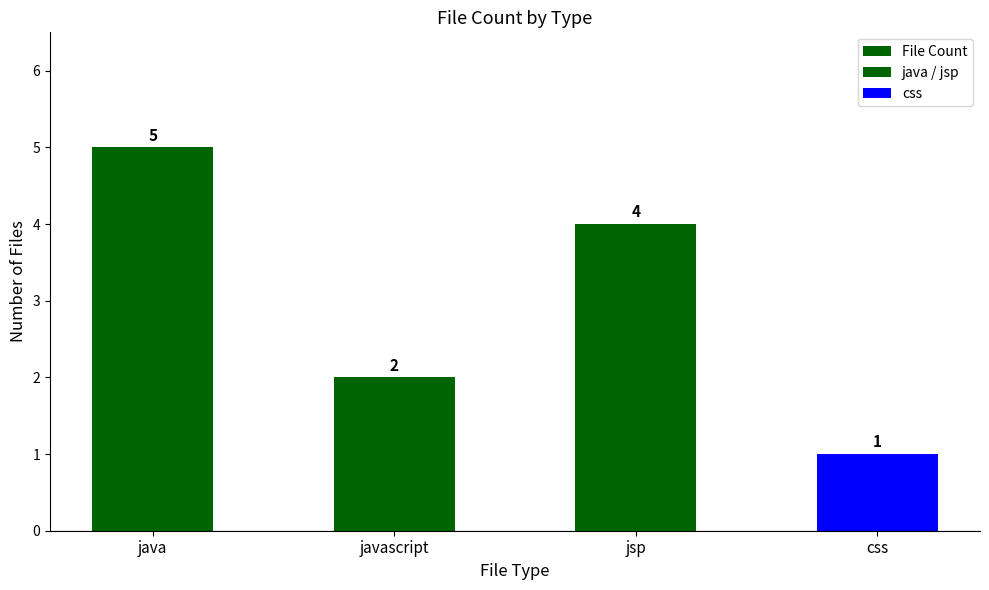

List the labels in order of value, smallest first.

css, javascript, jsp, java